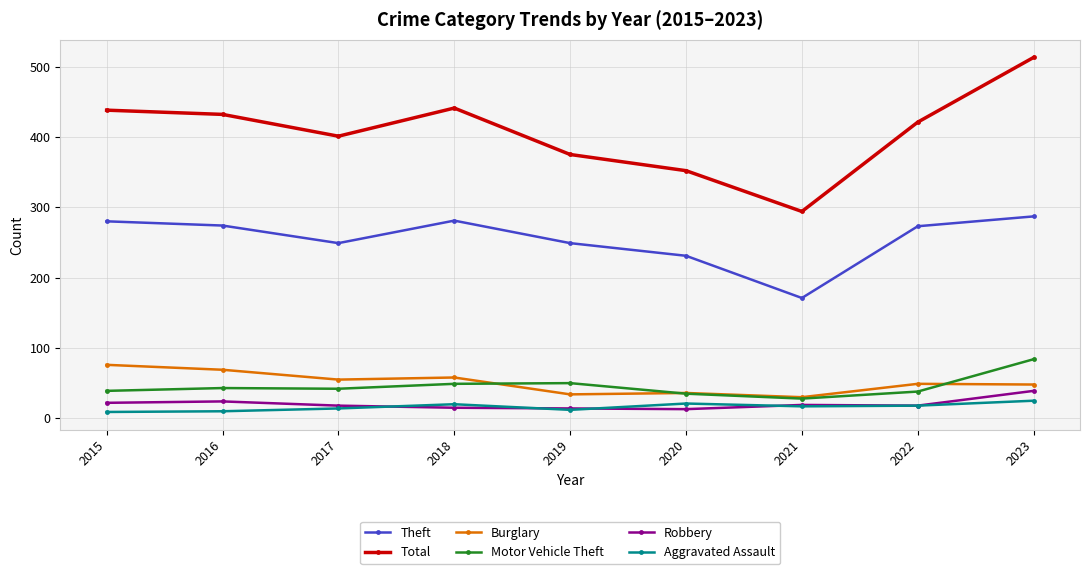

Where do Motor Vehicle Theft and Burglary first cross each other?

2018 and 2019